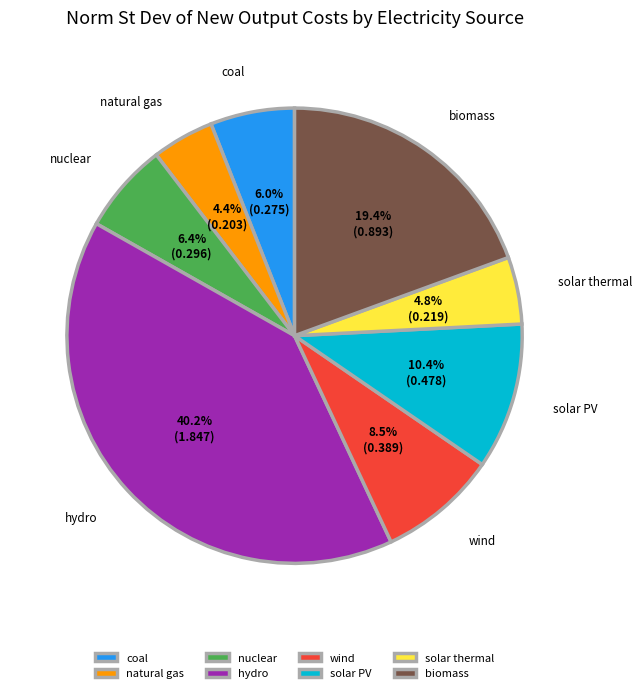

Which category has the biggest portion of the pie?

hydro